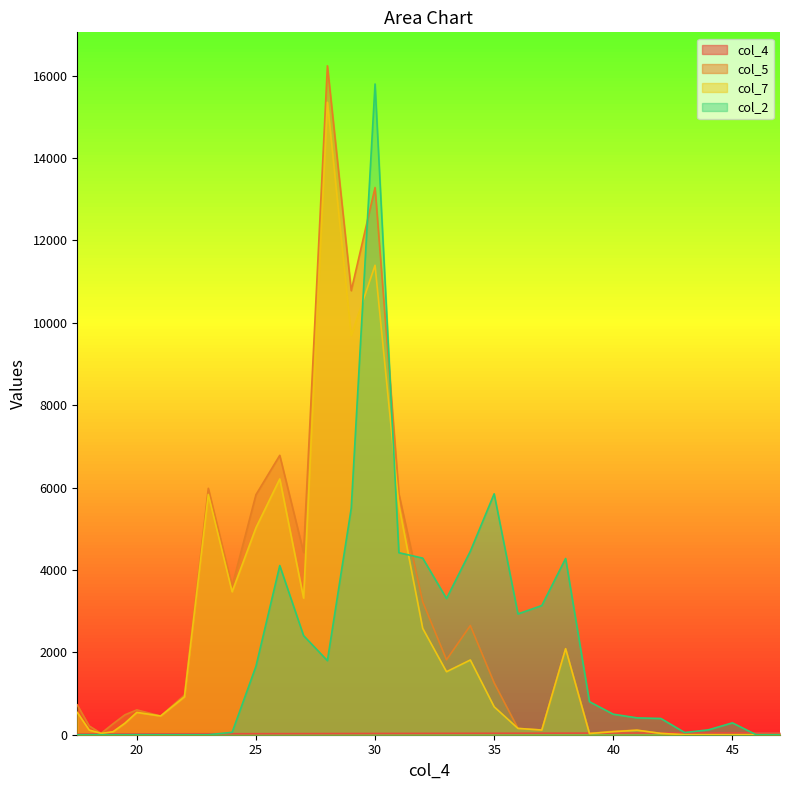

Does the chart have visible grid lines?

No